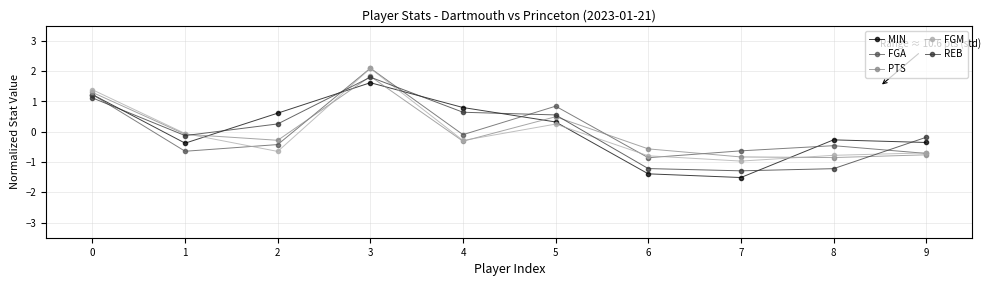

Does the chart have visible grid lines?

Yes